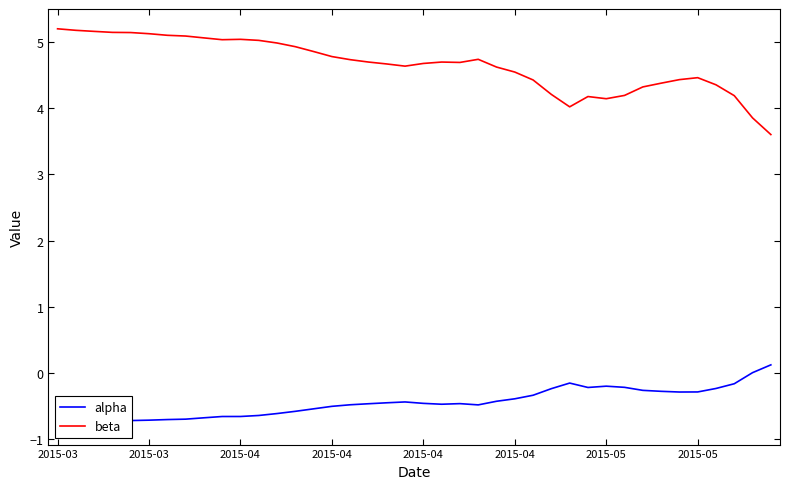

At 2015-05, list the series in order from largest to smallest.

beta, alpha